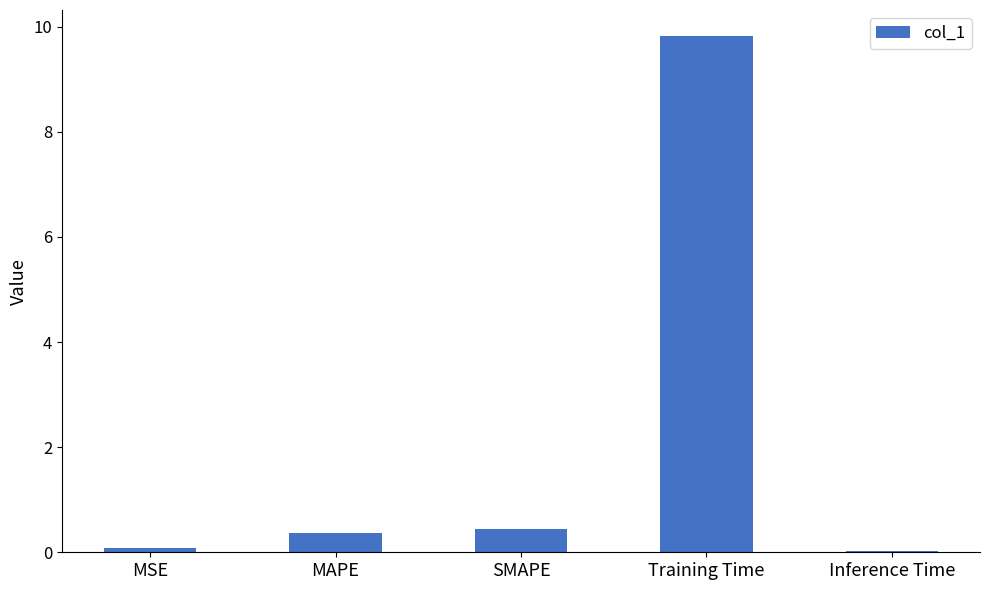

What is the change in value from MAPE to Training Time?

+9.5